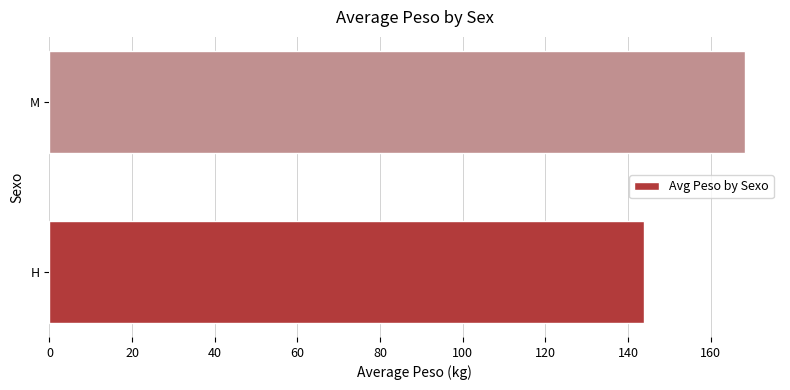

What is the sum of all values?

312.1